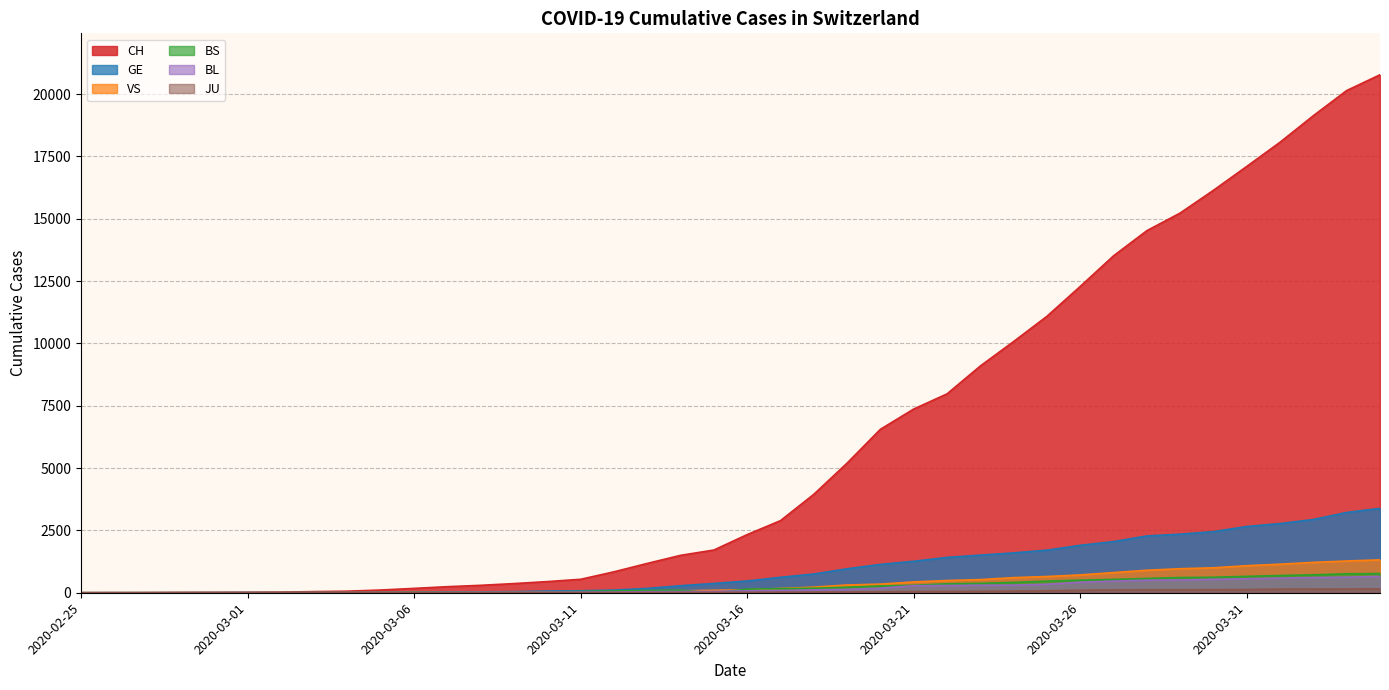

Reading left to right, transcribe all the data shown in this chart.

CH: 1	2	4	11	14	20	26	46	63	109	175	243	298	368	447	540	839	1176	1500	1713	2332	2892	3947	5199	6555	7368	7975	9094	10075	11087	12285	13512	14521	15228	16141	17098	18069	19133	20141	20773
GE: 0	1	1	3	5	7	7	9	9	13	17	26	35	44	68	79	108	173	282	372	472	619	751	961	1136	1262	1417	1509	1598	1708	1902	2051	2277	2349	2450	2657	2775	2938	3220	3384
BS: 0	0	1	1	1	1	1	3	3	8	15	21	24	28	33	49	73	92	100	0	144	165	182	222	272	299	358	376	414	466	505	534	573	609	621	657	691	718	758	771
BL: 0	0	0	1	2	2	2	2	2	6	6	15	19	20	22	26	26	42	47	54	76	89	116	134	184	282	289	302	306	341	422	466	502	511	539	561	588	610	625	656
VS: 0	0	0	1	1	0	3	3	4	5	6	0	7	12	17	22	30	53	76	98	116	173	225	311	346	433	490	527	606	651	715	808	902	964	1000	1085	1145	1218	1273	1319
JU: 0	0	0	0	0	0	0	1	1	2	3	4	4	5	6	6	9	10	15	16	17	24	26	31	37	49	51	57	66	78	99	112	118	118	122	127	144	145	149	153